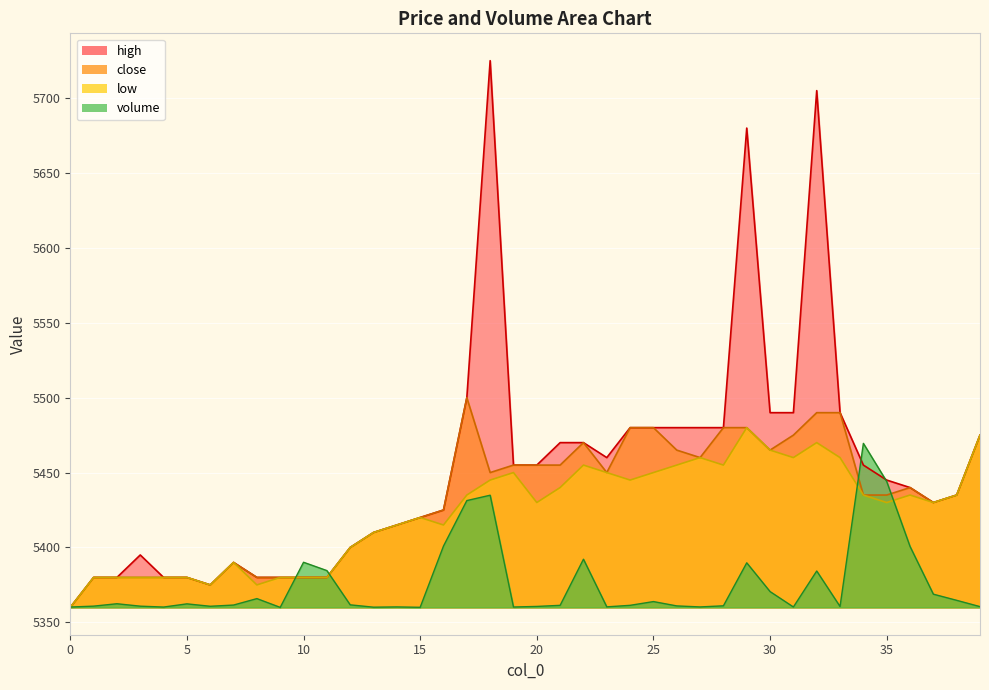

At which category is the sum across all series the highest?

18